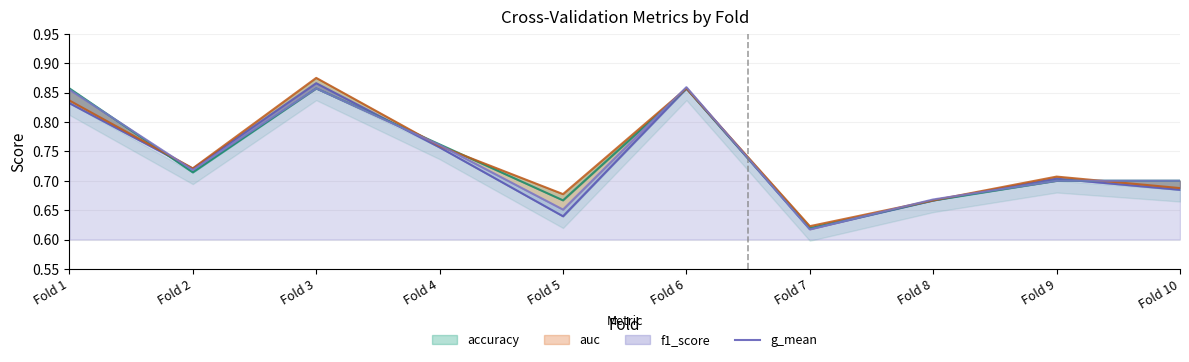

Read the value at Fold 4.

0.8